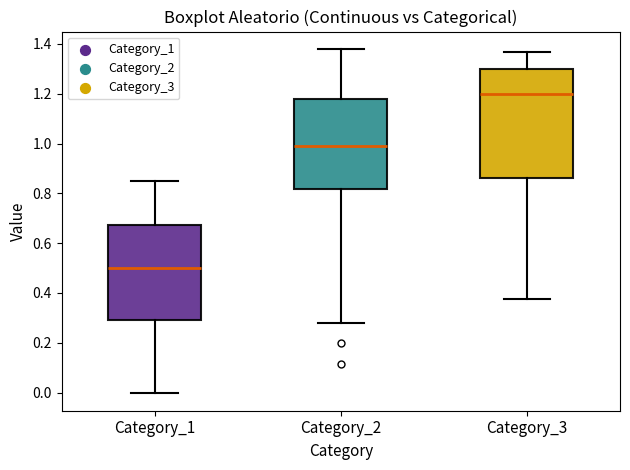

Which box's median line is the highest?

Category_3